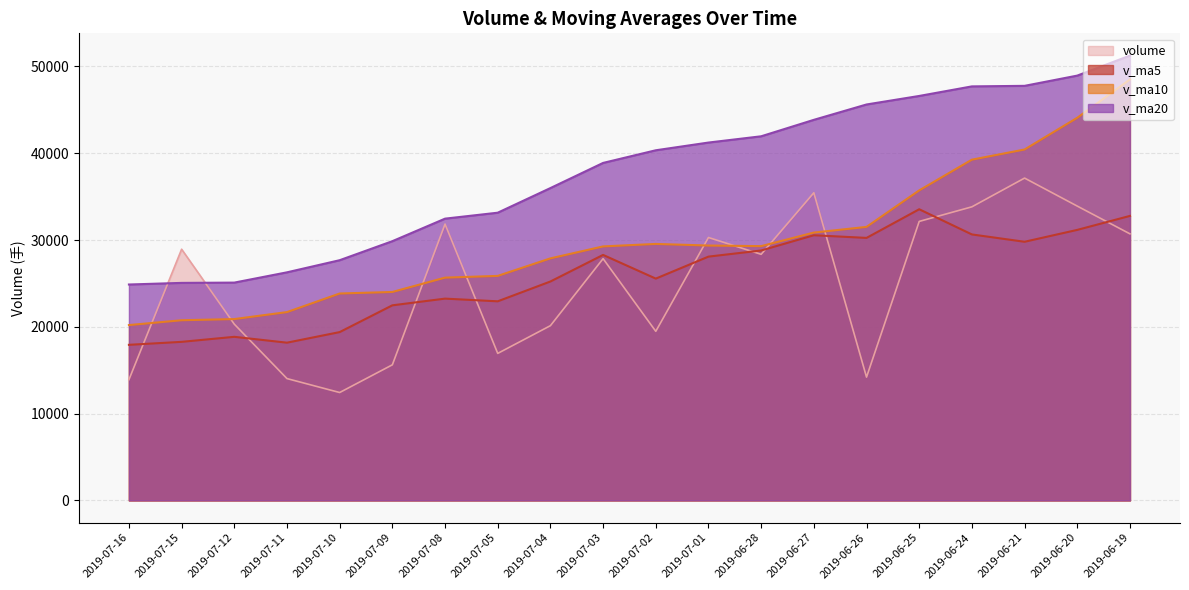

What is the label of the 6th point from the left?

2019-07-09